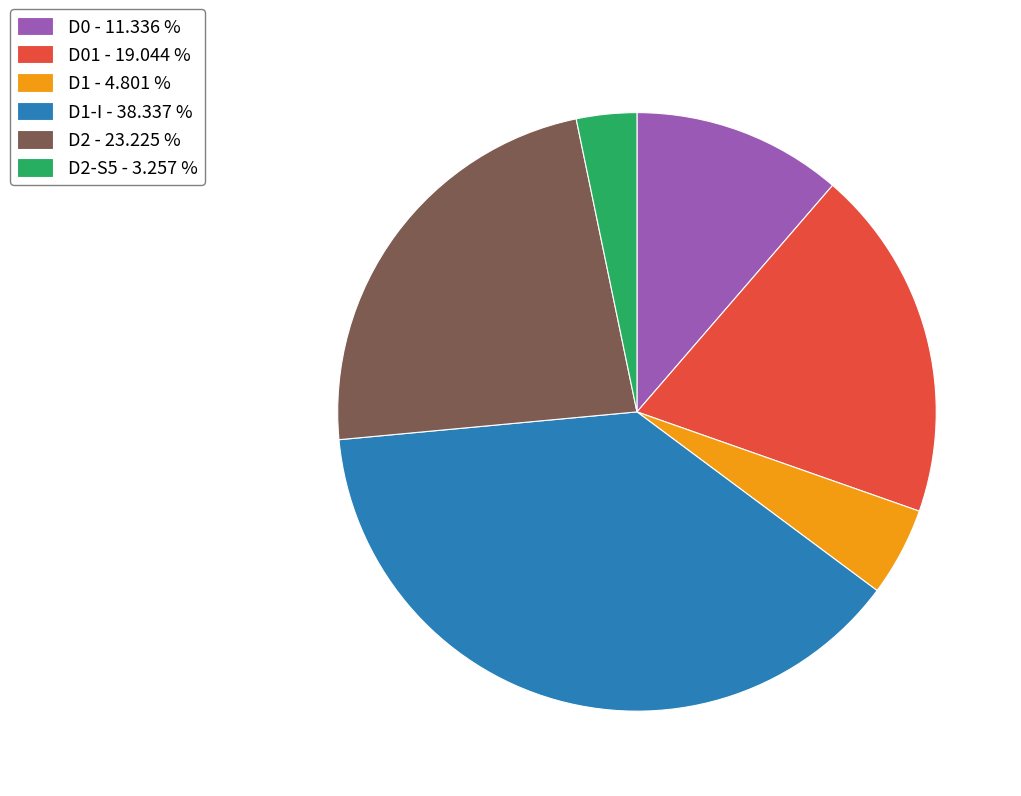

Combined, do D0 - 11.336 % and D1-I - 38.337 % account for over 50%?

No